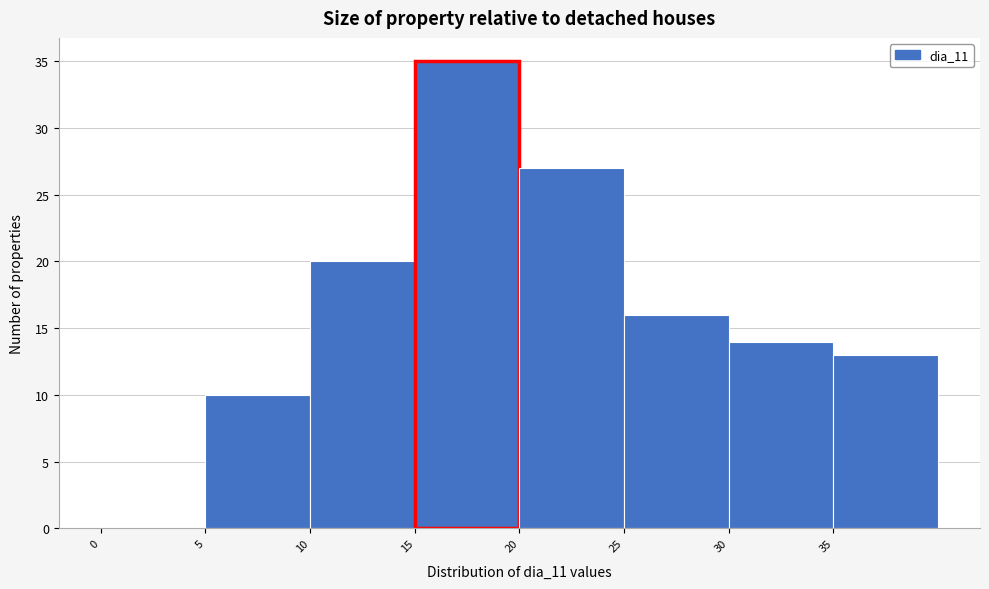

What is the height of the bar covering 20 to 25 on the x-axis? The values are not printed on the chart, so give them approximately, as read against the axis.

27